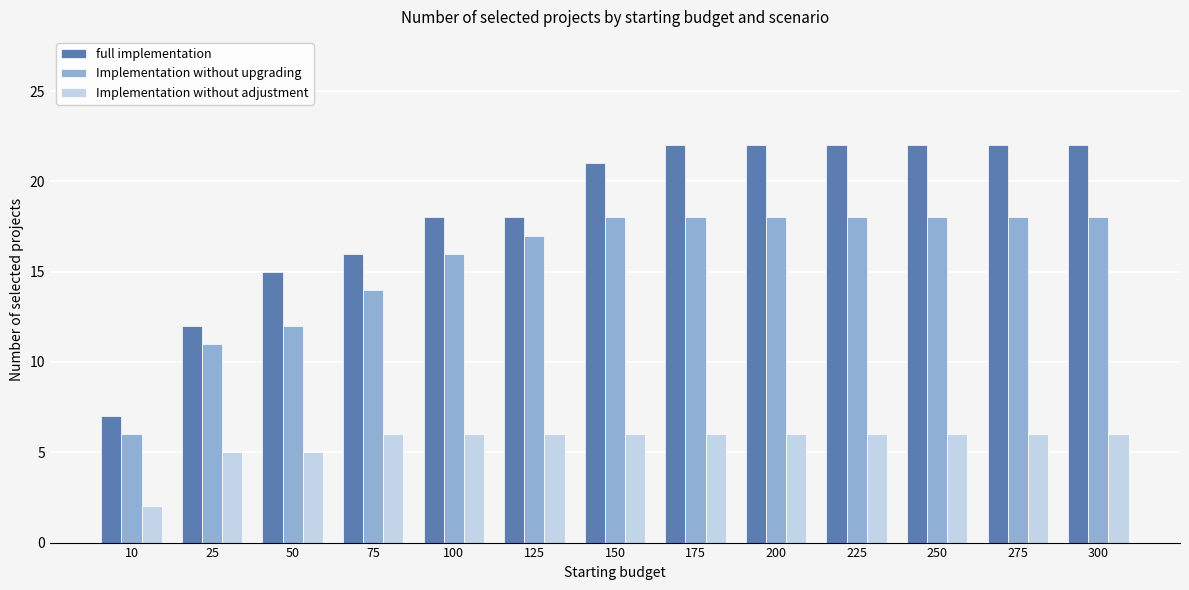

What is the difference between the maximum and minimum values in the Implementation without adjustment series?

4